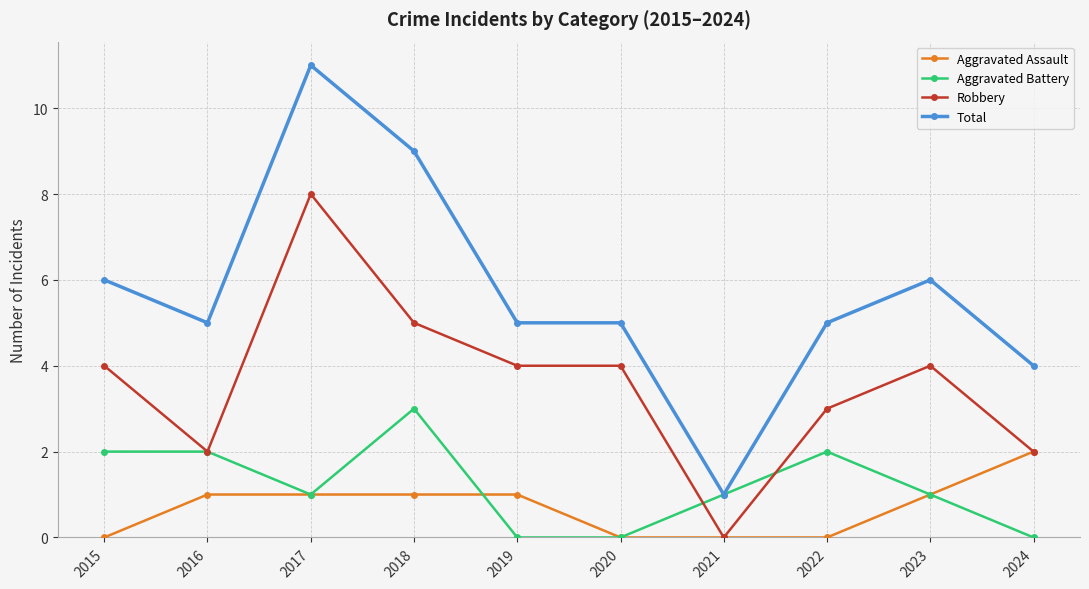

Which category has the highest value across all series?

2017